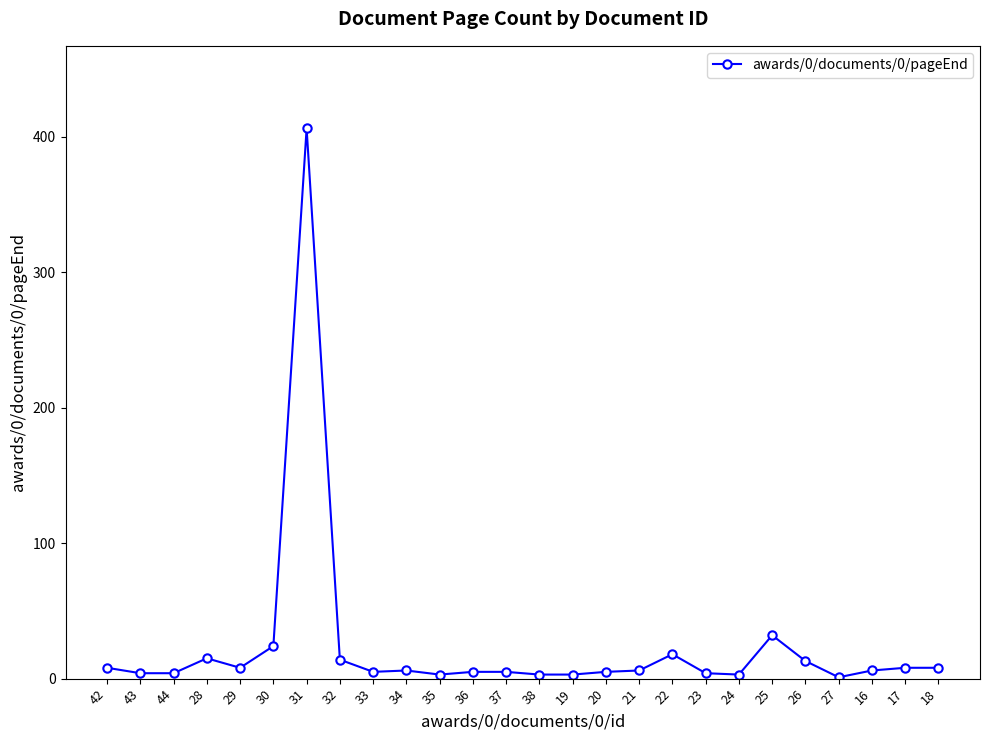

What is the approximate value at 23?

4